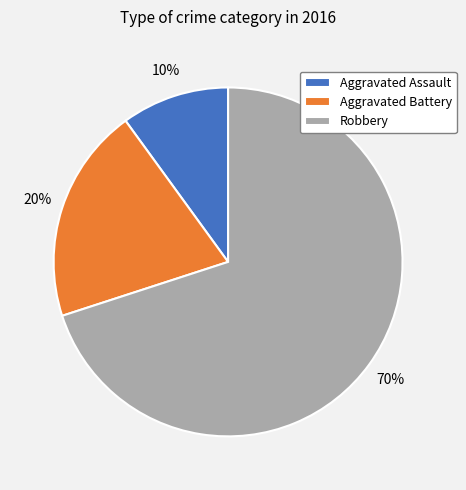

What is the largest slice in the pie chart?

Robbery